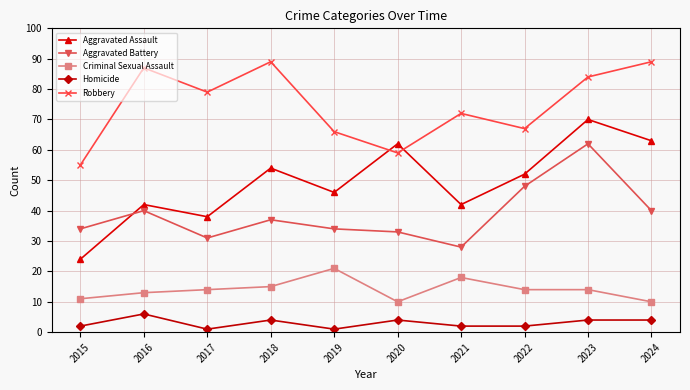

List the series in order of their peak value, lowest first.

Homicide, Criminal Sexual Assault, Aggravated Battery, Aggravated Assault, Robbery